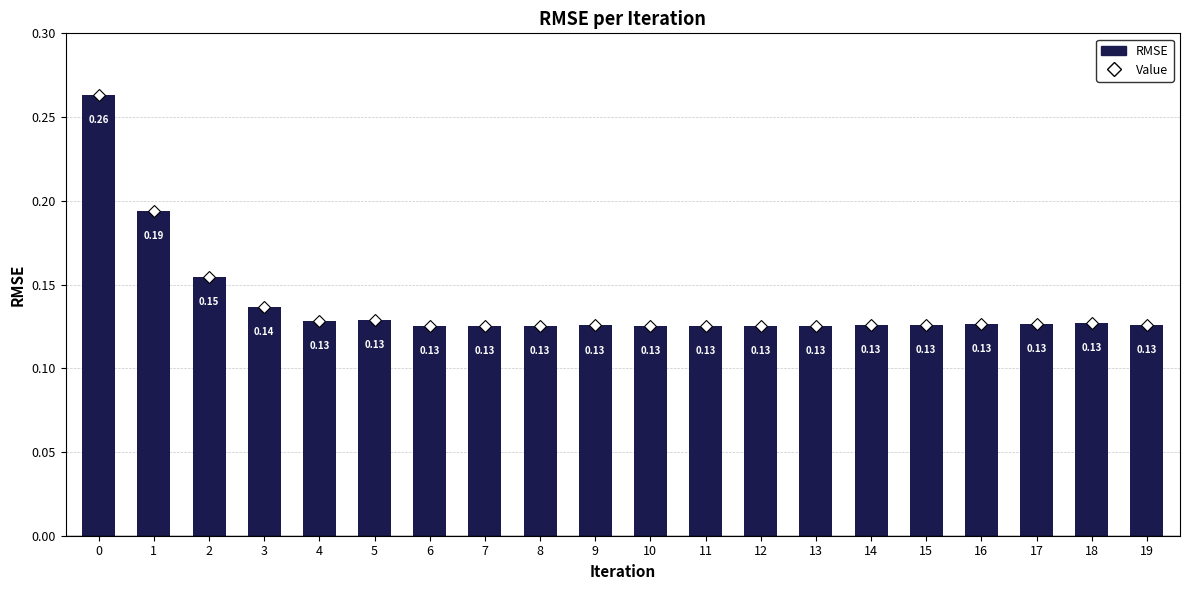

What is the sum of all values?

2.8